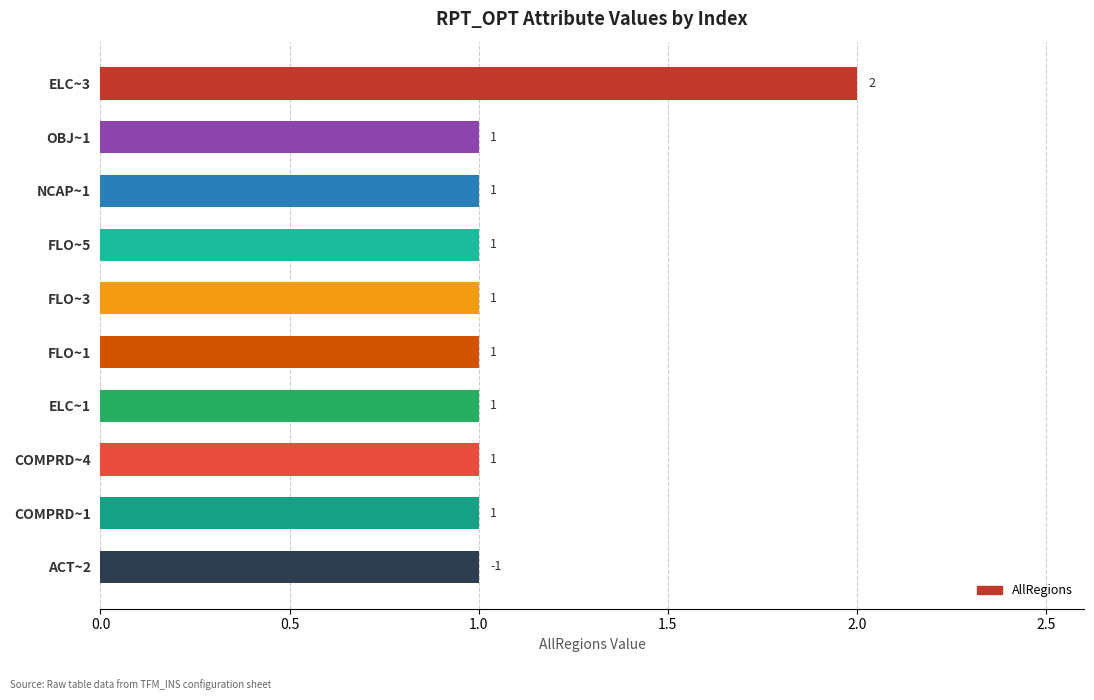

True or false: the data shows 1 at FLO~1.

True